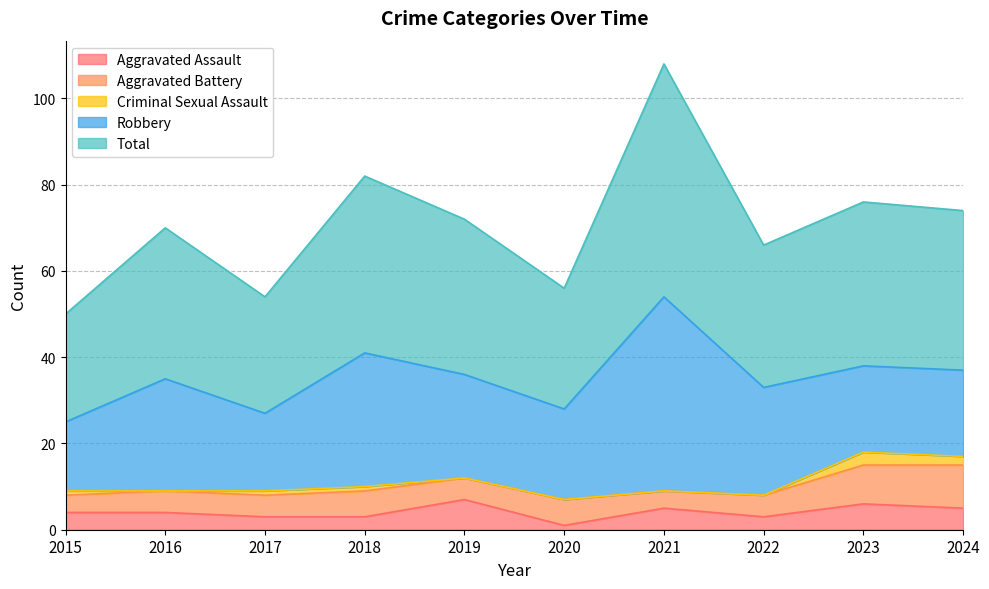

Does the chart display data point markers on the line(s)?

No